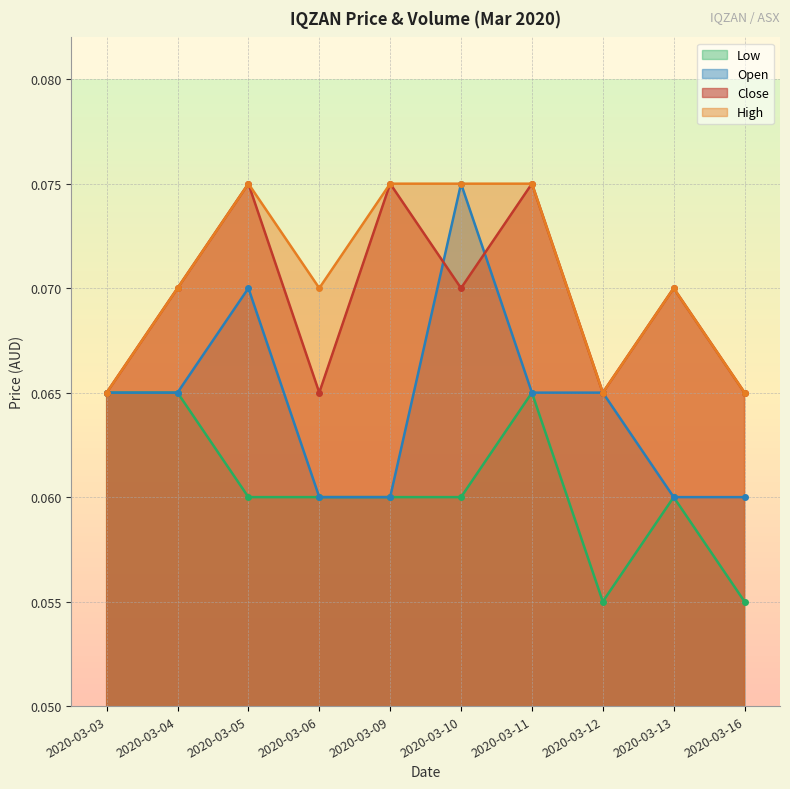

True or false: open and high cross at least once.

False